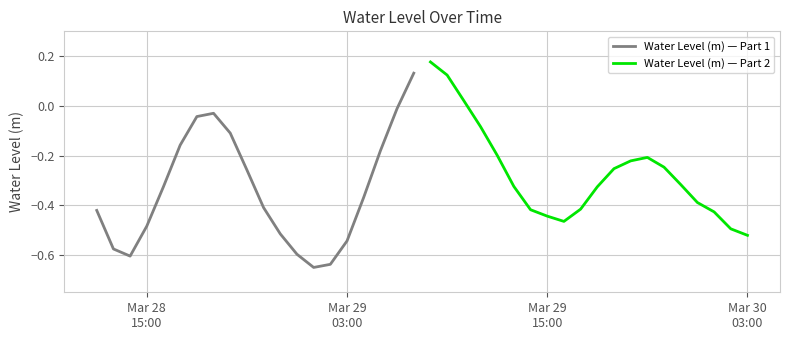

How many positive values does the Water Level (m) — Part 1 series have?

1